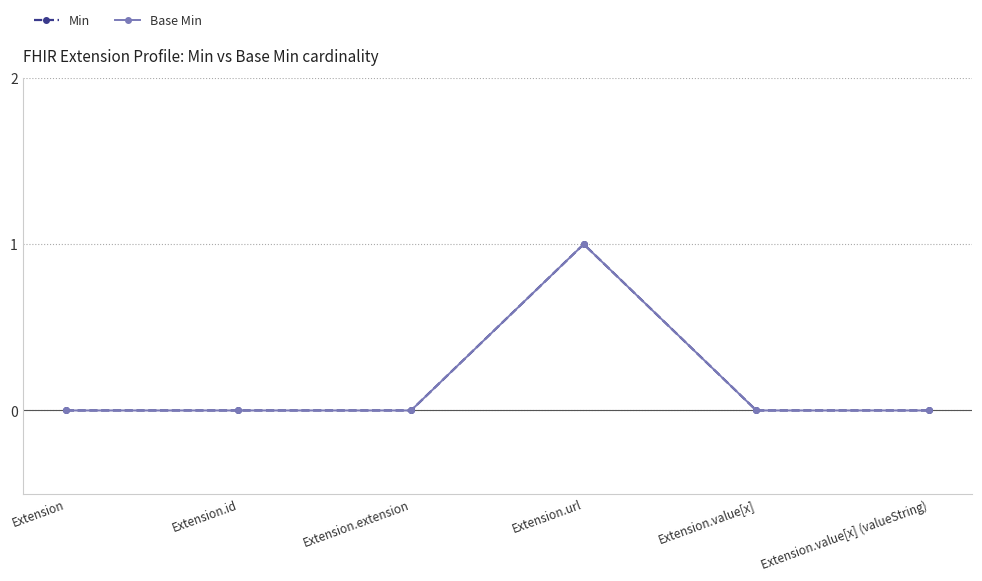

At which category is the sum across all series the highest?

Extension.url